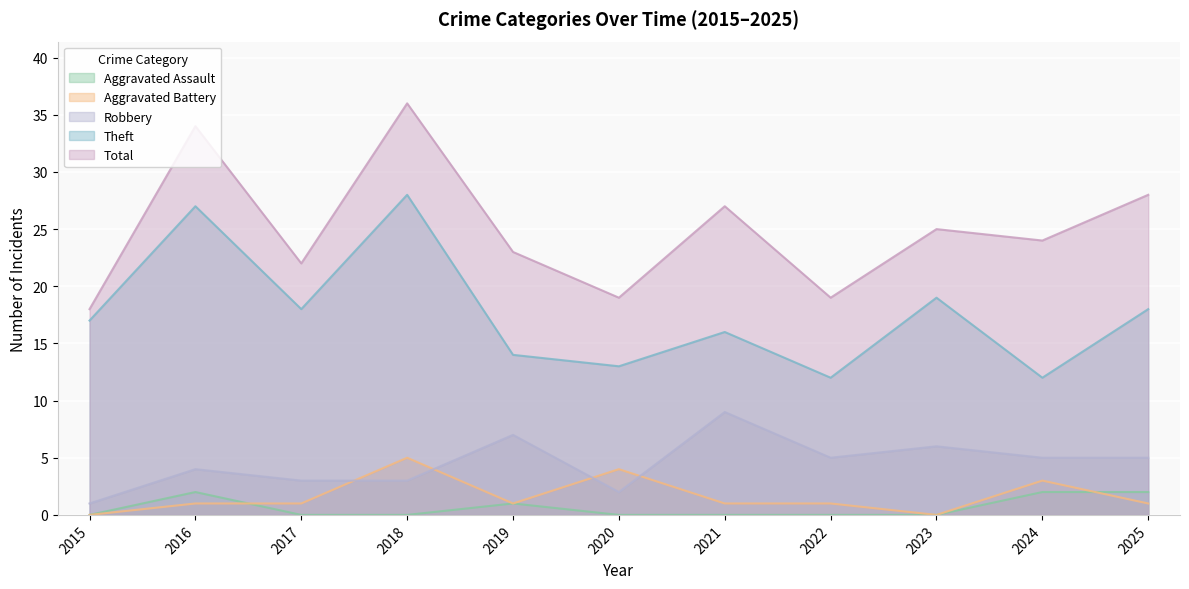

How many lines are shown in the chart?

5